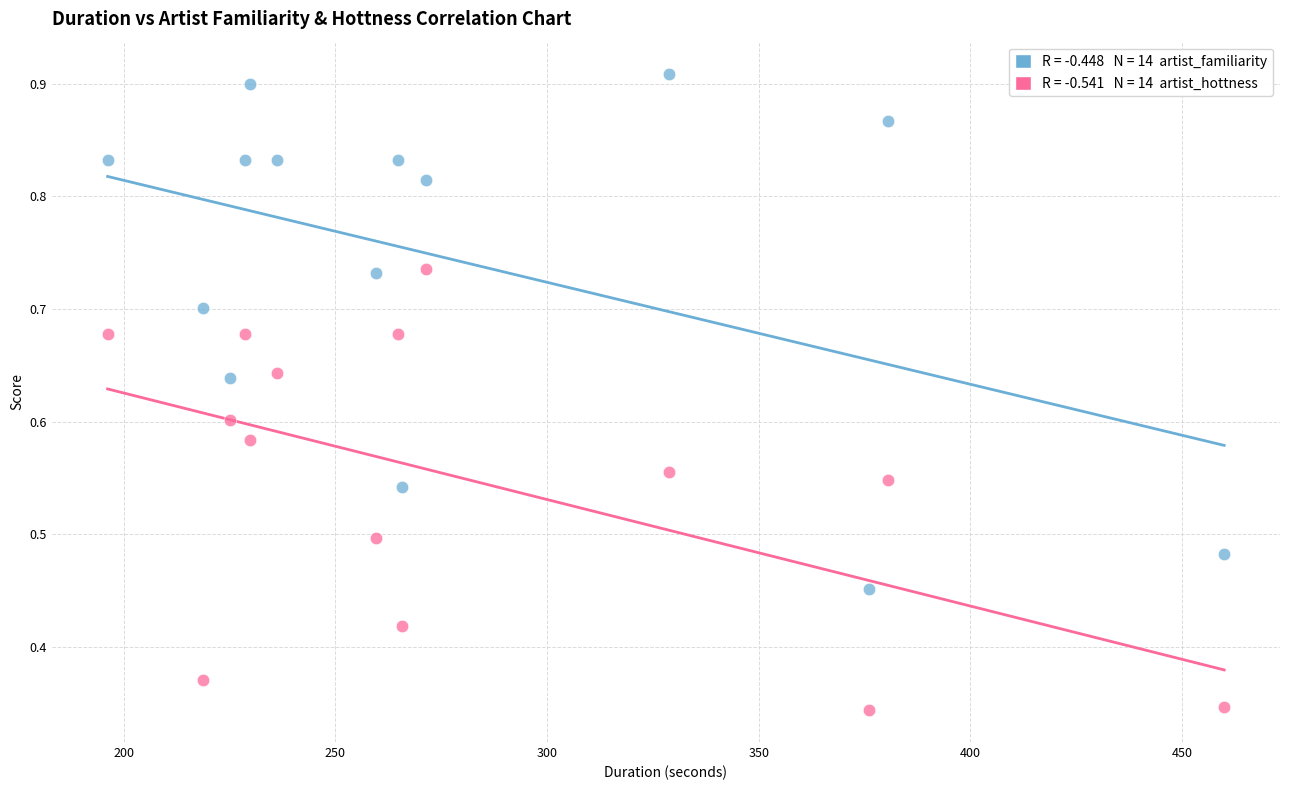

Across all data points, what is the range of X values (max minus min)?

263.7